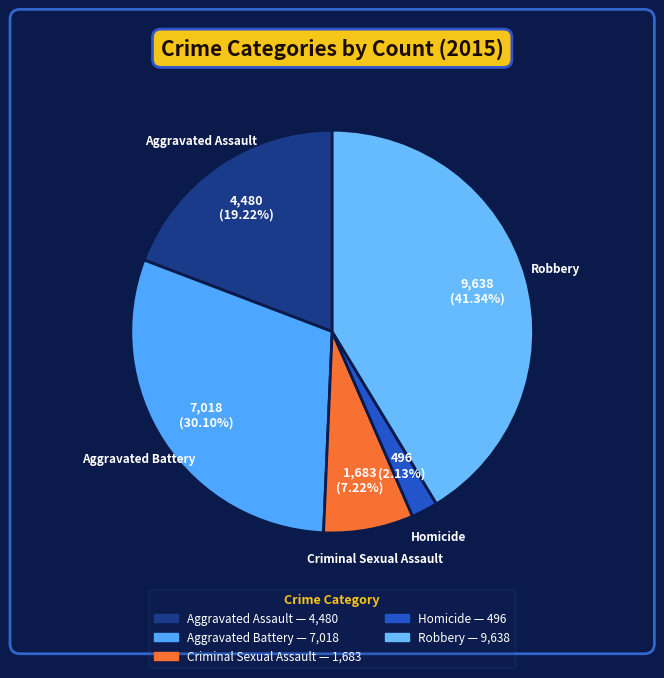

What is the total percentage of Robbery and Homicide?

43.5%